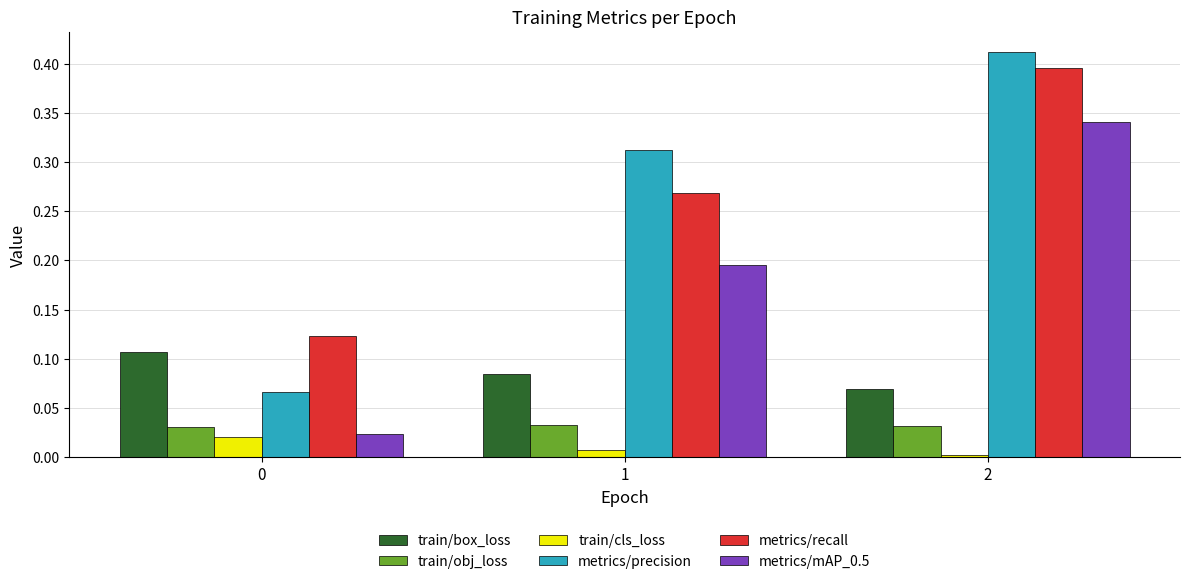

What is the total value across all series at 1?

0.9